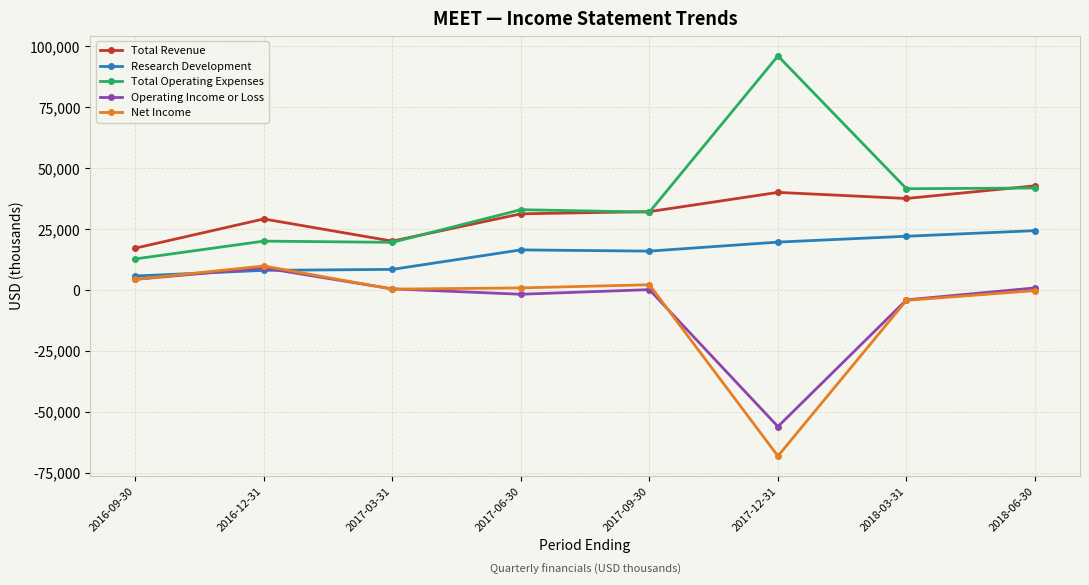

Rank the series at 2017-12-31 from lowest to highest value.

Net Income, Operating Income or Loss, Research Development, Total Revenue, Total Operating Expenses